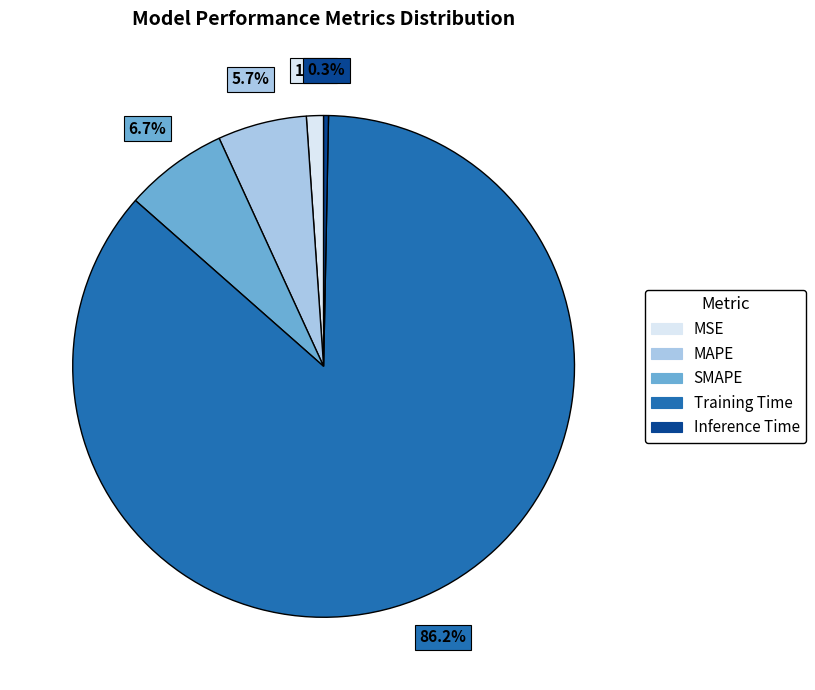

Which slice represents more than half of the pie?

Training Time